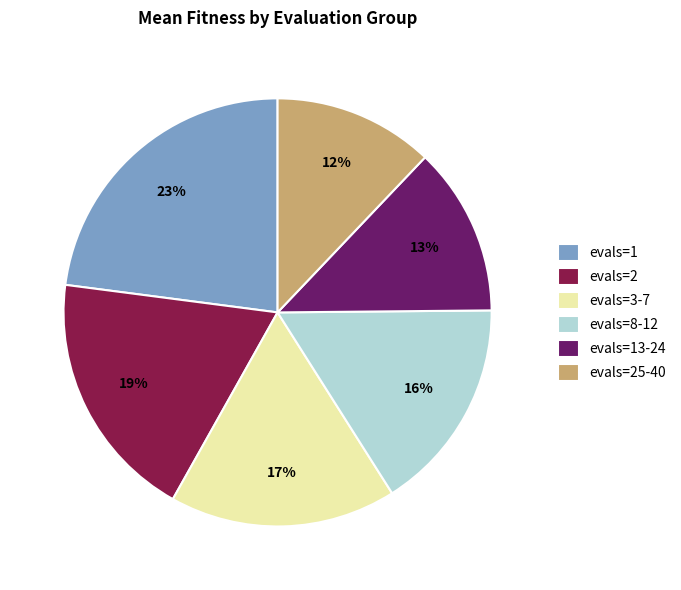

What is the ratio of the value at evals=3-7 to the value at evals=1?

0.7